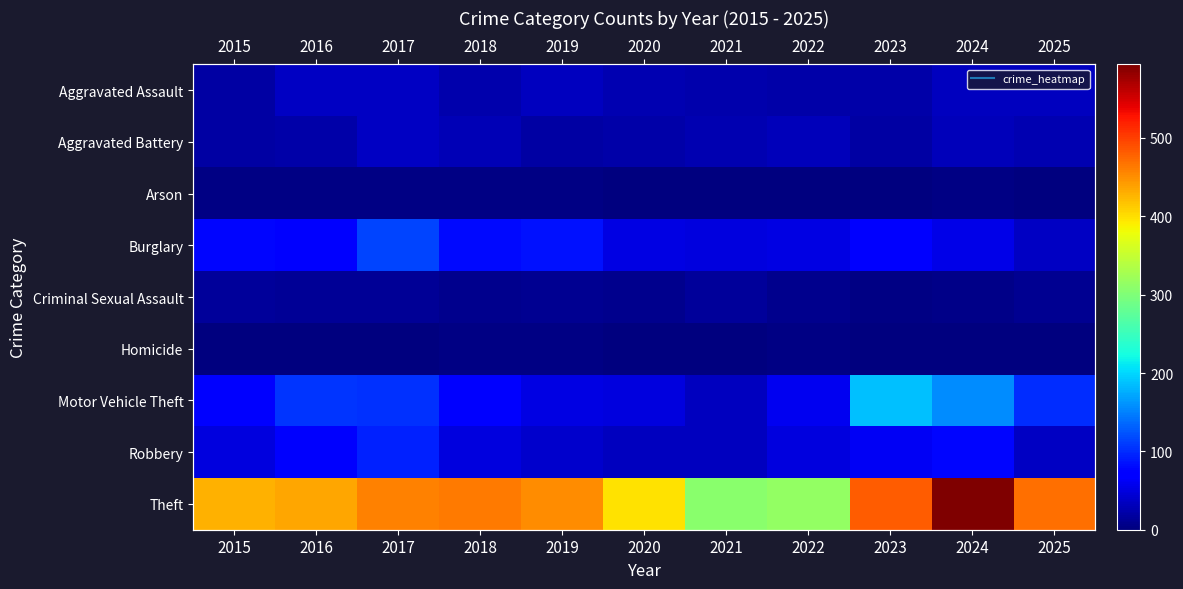

What is the difference between the highest and lowest values at 2019?

449